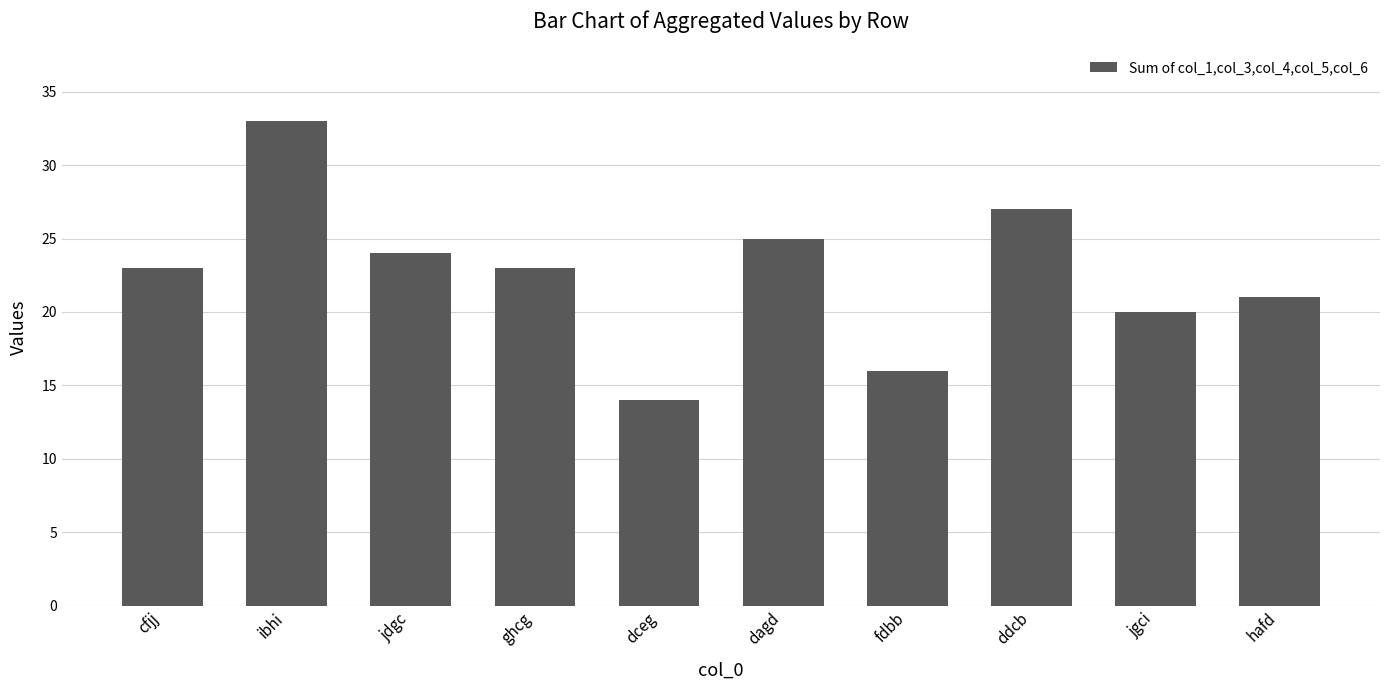

What is the maximum value shown in the chart?

33